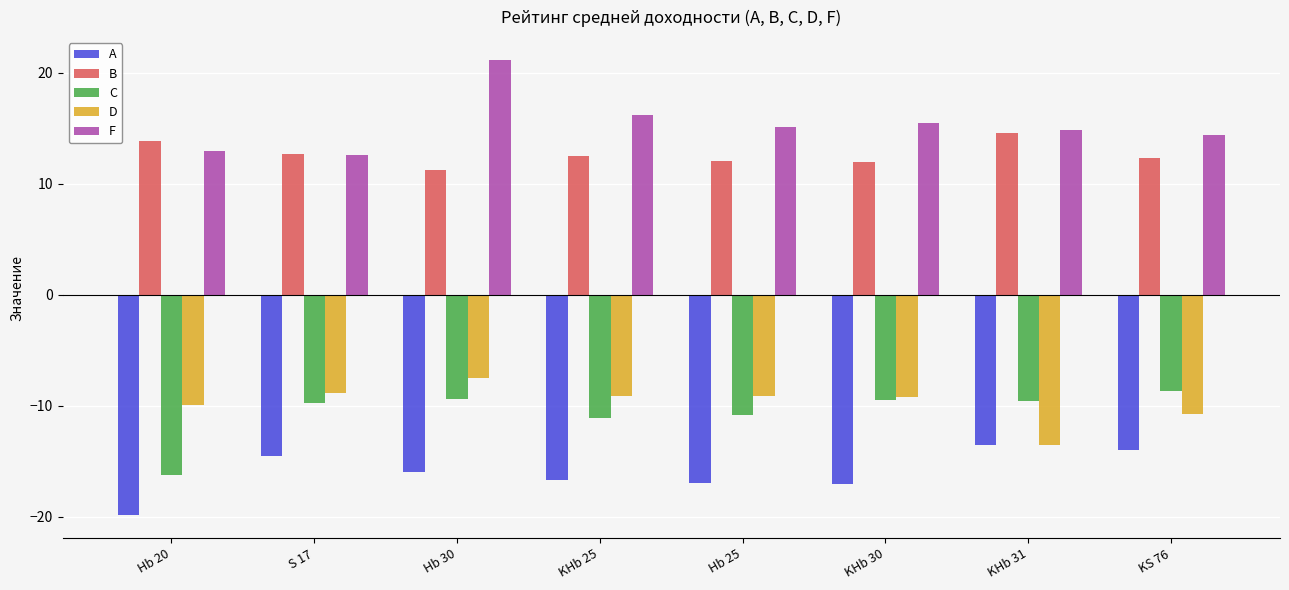

Where does the A series first go above -15?

S 17